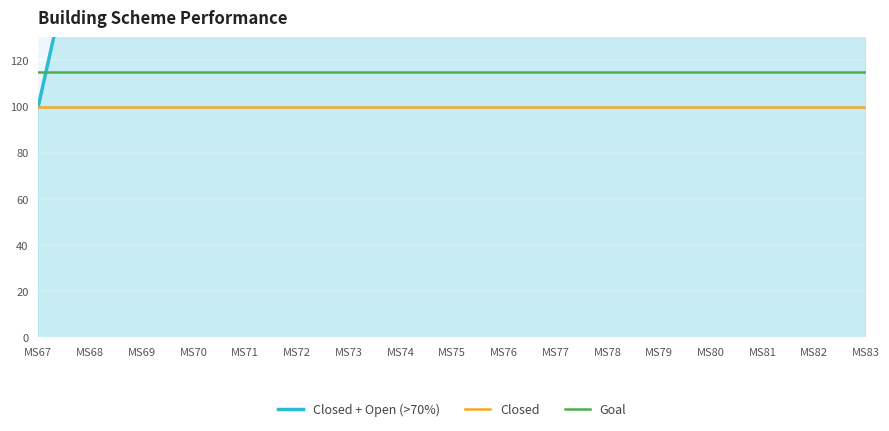

The Closed + Open (>70%) series shows 700 at MS73. True or false?

True